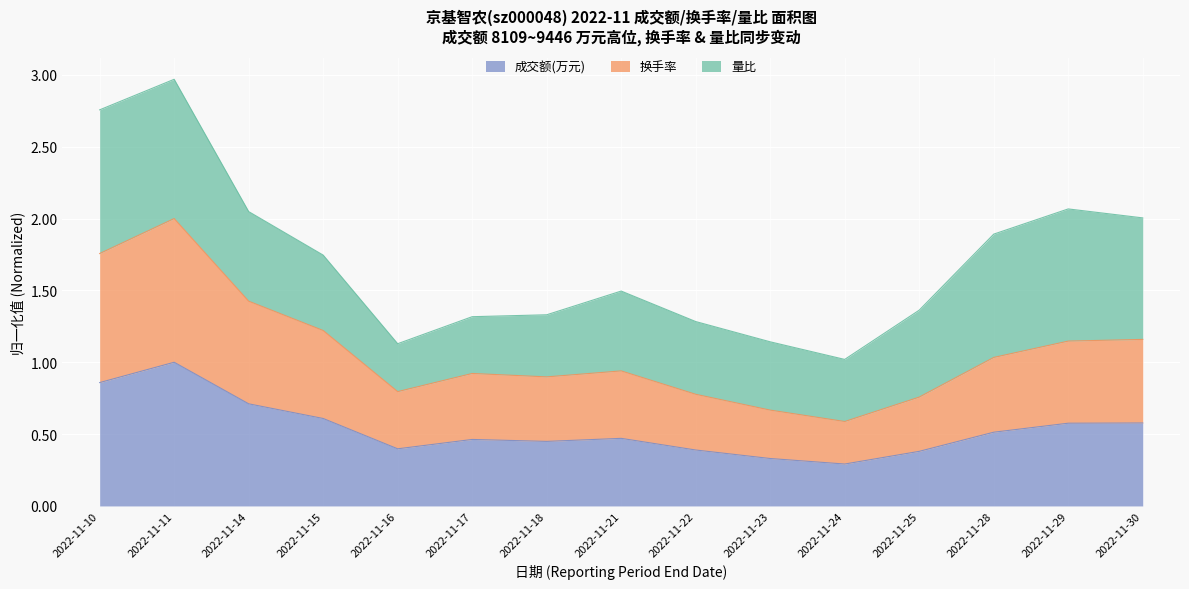

What is the sum of all 成交额(万元) values?

8.0